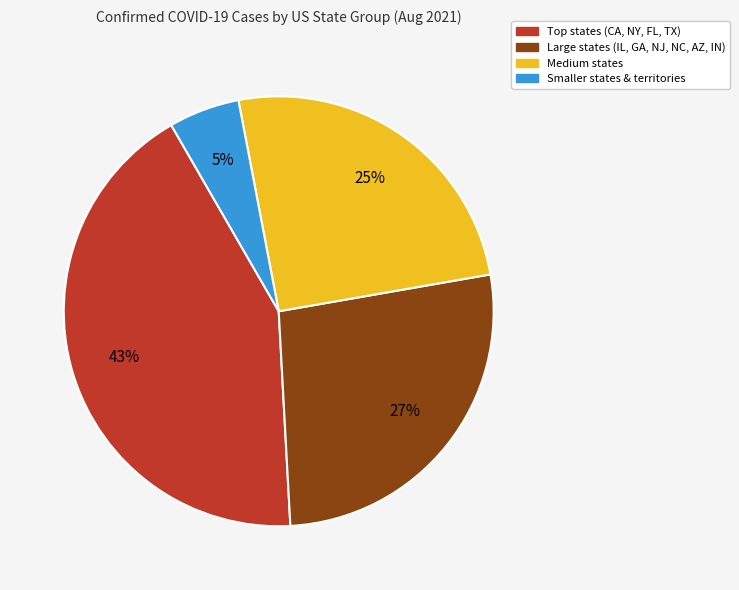

Count the number of slices in the pie.

4